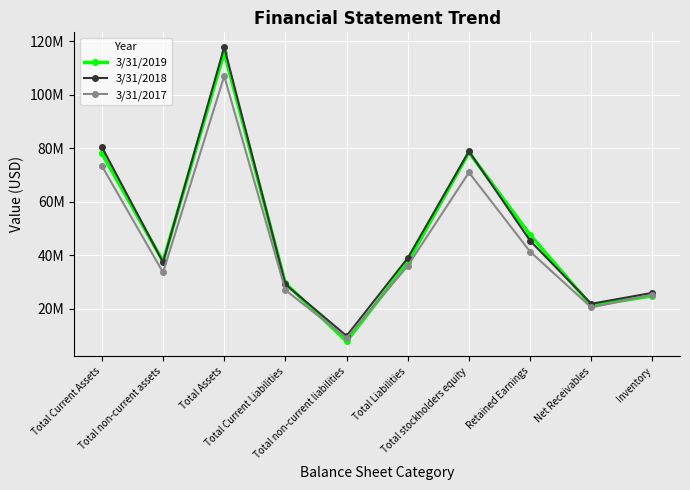

Reading right to left, list all the values displayed in this chart.

3/31/2019: Inventory=24820000	Net Receivables=21190000	Retained Earnings=47632000	Total stockholders equity=78446000	Total Liabilities=37310000	Total non-current liabilities=7783000	Total Current Liabilities=29527000	Total Assets=115756000	Total non-current assets=37701000	Total Current Assets=78051000
3/31/2018: Inventory=25958000	Net Receivables=21852000	Retained Earnings=45421000	Total stockholders equity=78874000	Total Liabilities=38954000	Total non-current liabilities=9836000	Total Current Liabilities=29118000	Total Assets=117828000	Total non-current assets=37363000	Total Current Assets=80463000
3/31/2017: Inventory=25255000	Net Receivables=20484000	Retained Earnings=41348000	Total stockholders equity=70943000	Total Liabilities=36033000	Total non-current liabilities=9058000	Total Current Liabilities=26975000	Total Assets=106976000	Total non-current assets=33578000	Total Current Assets=73395000